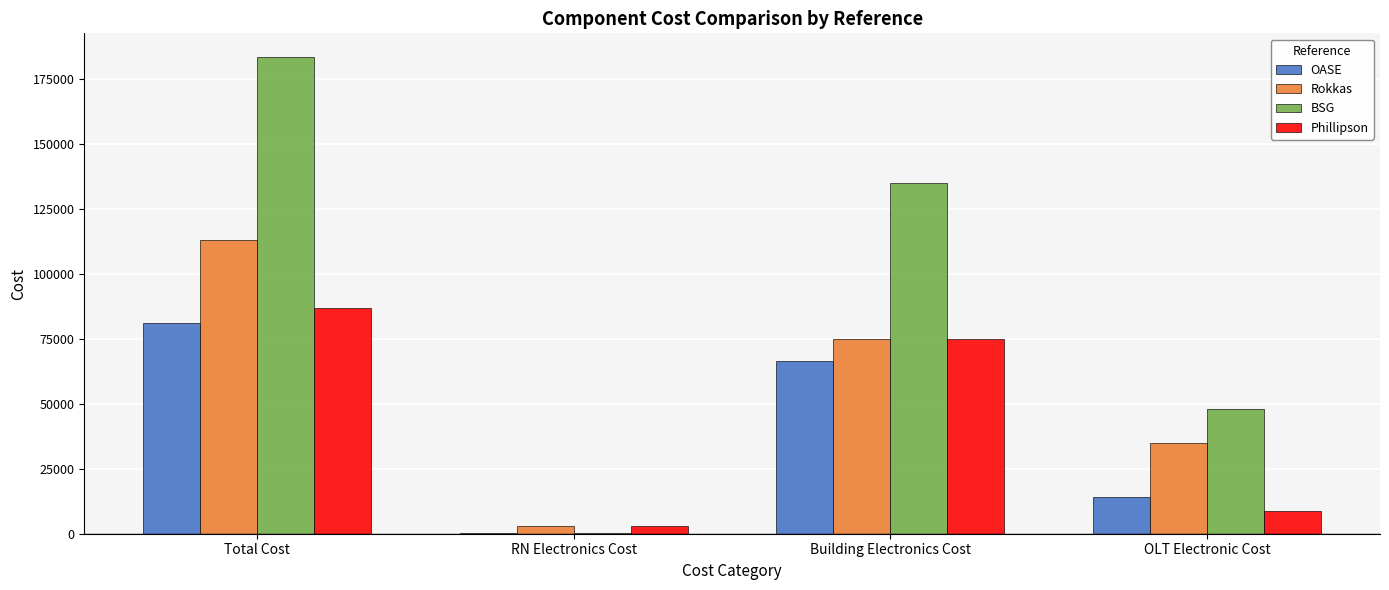

What is the highest value of the BSG series?

183438.2